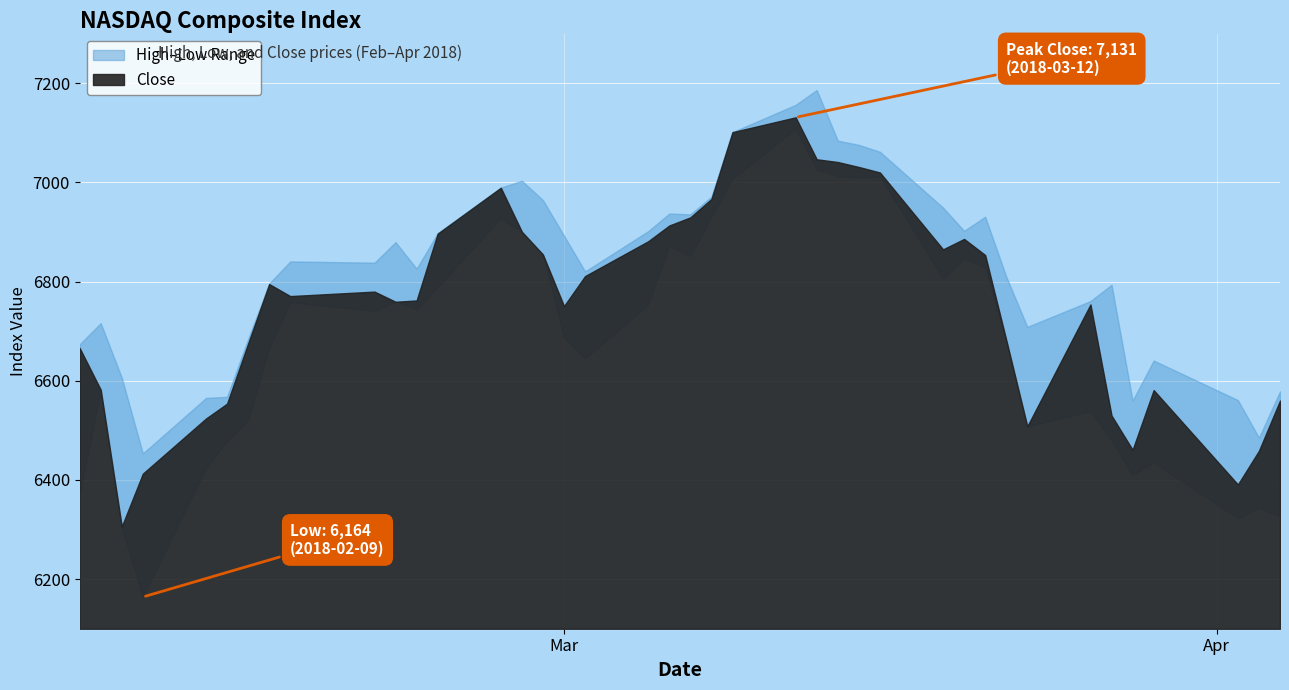

What value does the High series have at 12?

6897.5